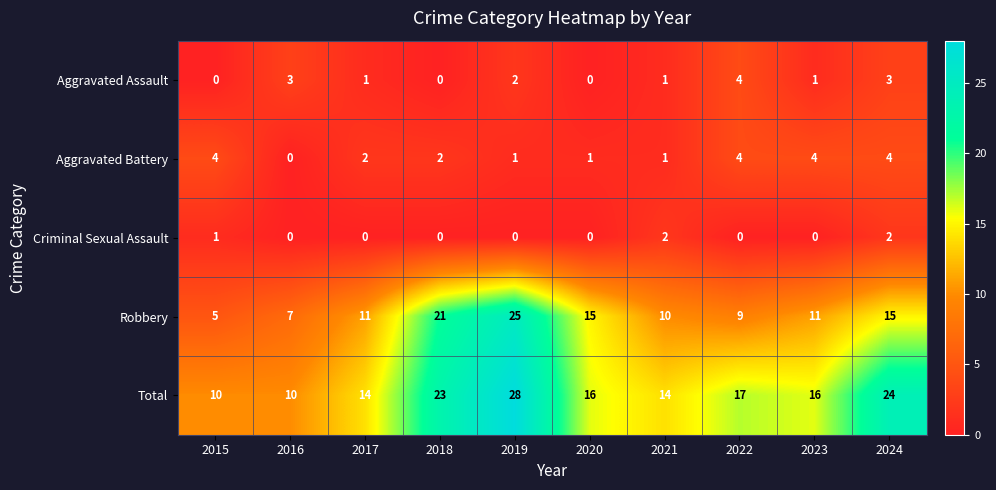

Which series has the largest range (max minus min)?

Robbery